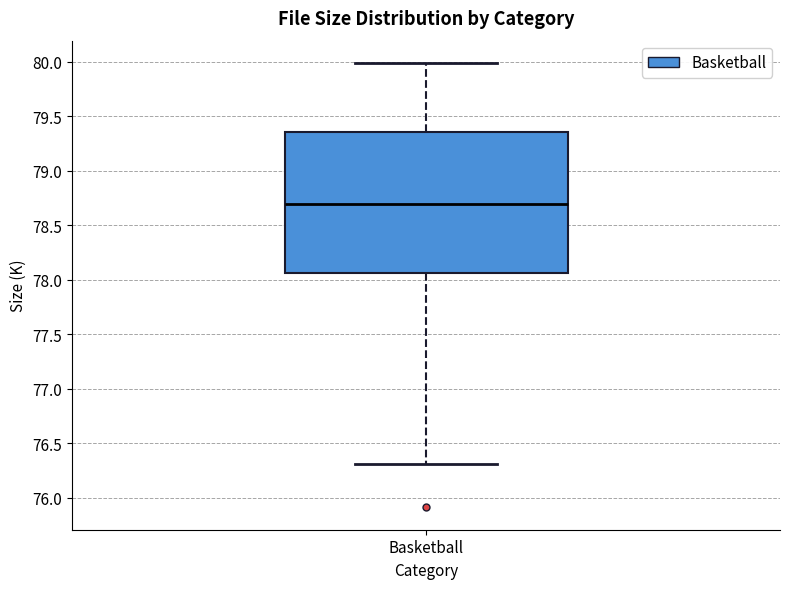

Transcribe this box plot: give where the median line is, the range the box spans, and where the two whiskers end, as read against the y-axis. The values are not printed on the chart, so give them approximately, as read against the axis.

median 78.70, box 78.05 to 79.35, whiskers 76.30 to 80.00